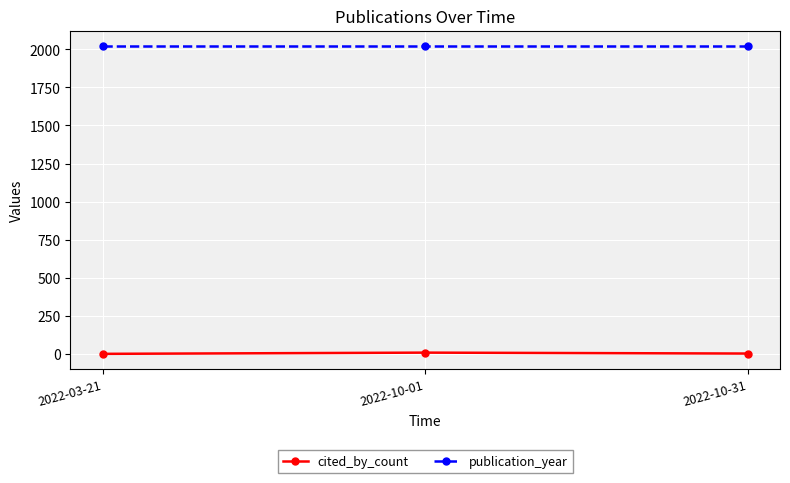

Count the number of data series in this chart.

2